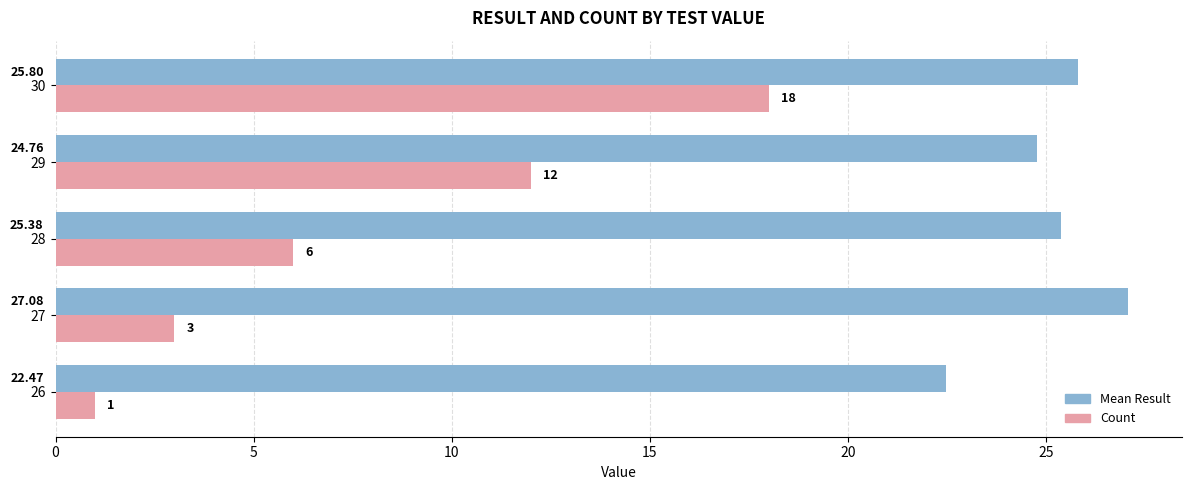

At which category is the sum across all series the highest?

30